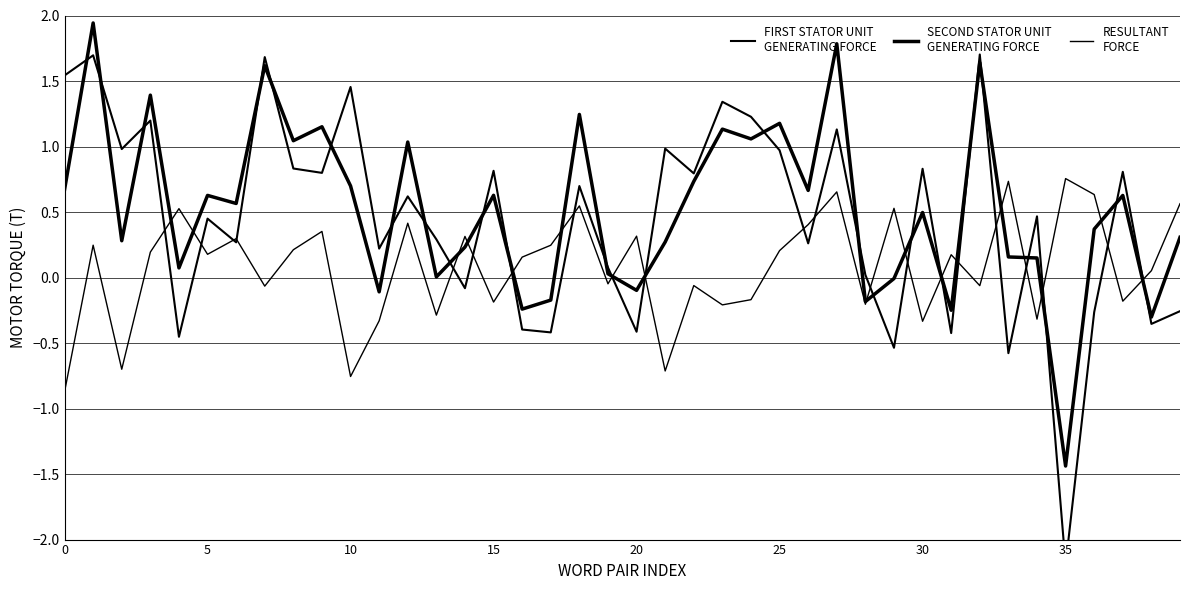

The value of FIRST STATOR UNIT
GENERATING FORCE at 28 is 0.0. True or false?

False